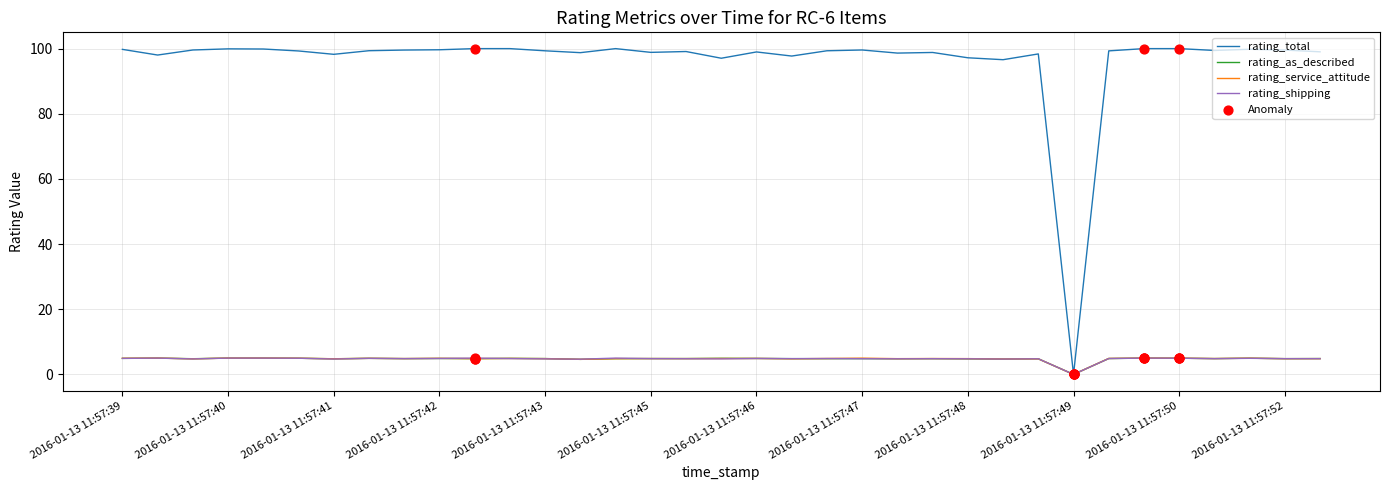

At how many categories does at least one series exceed 44?

34